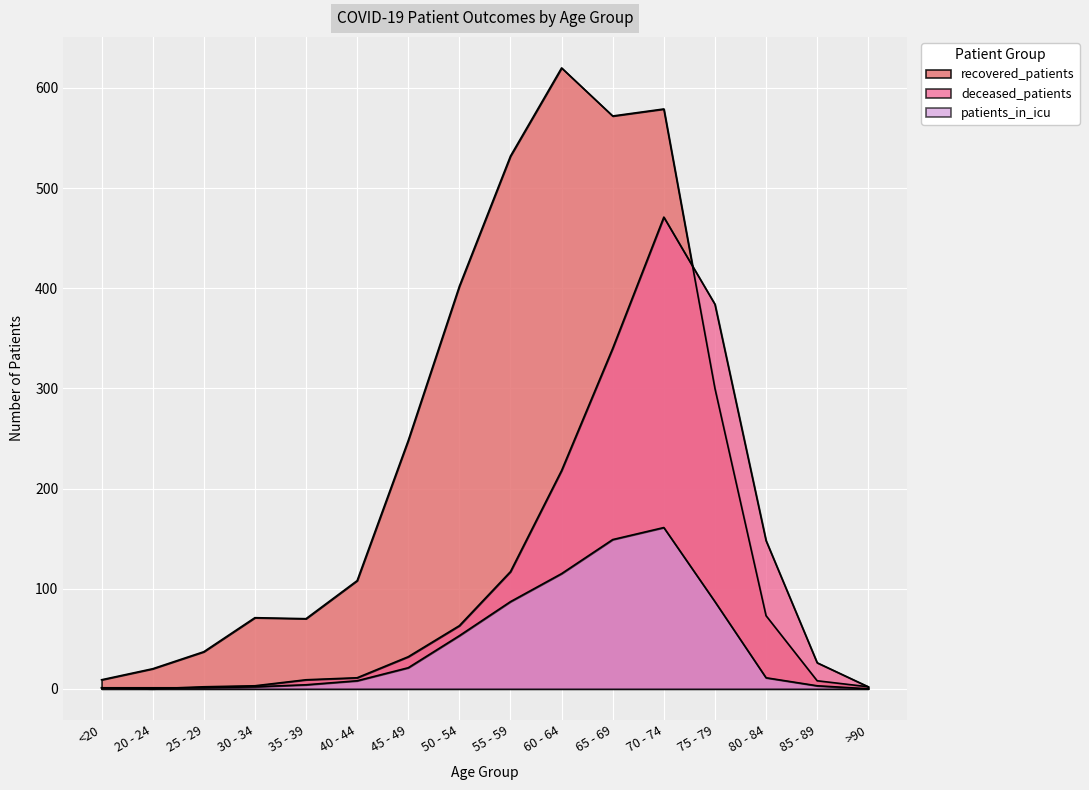

List the series in order of their peak value, highest first.

recovered_patients, deceased_patients, patients_in_icu